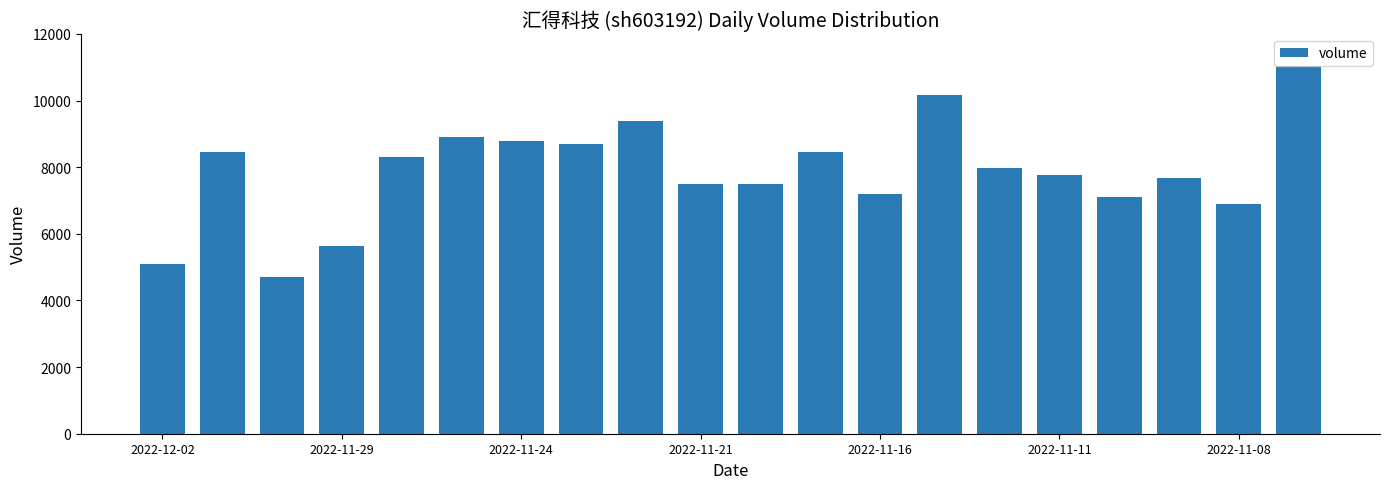

What is the smallest value displayed?

4694